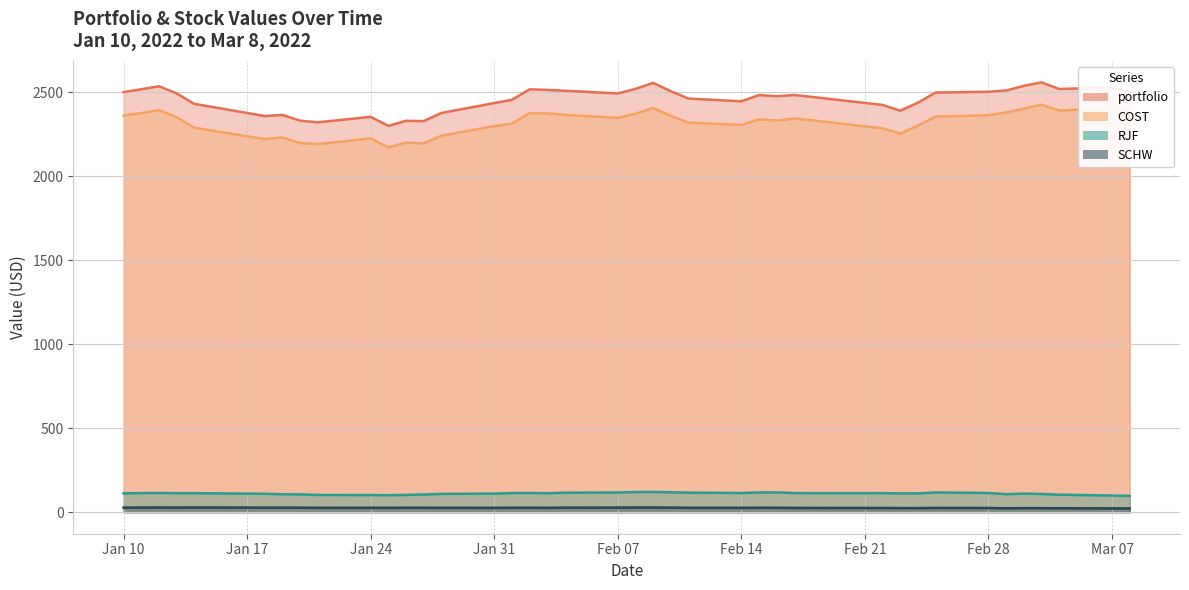

What is the maximum value for COST (line)?

2424.8